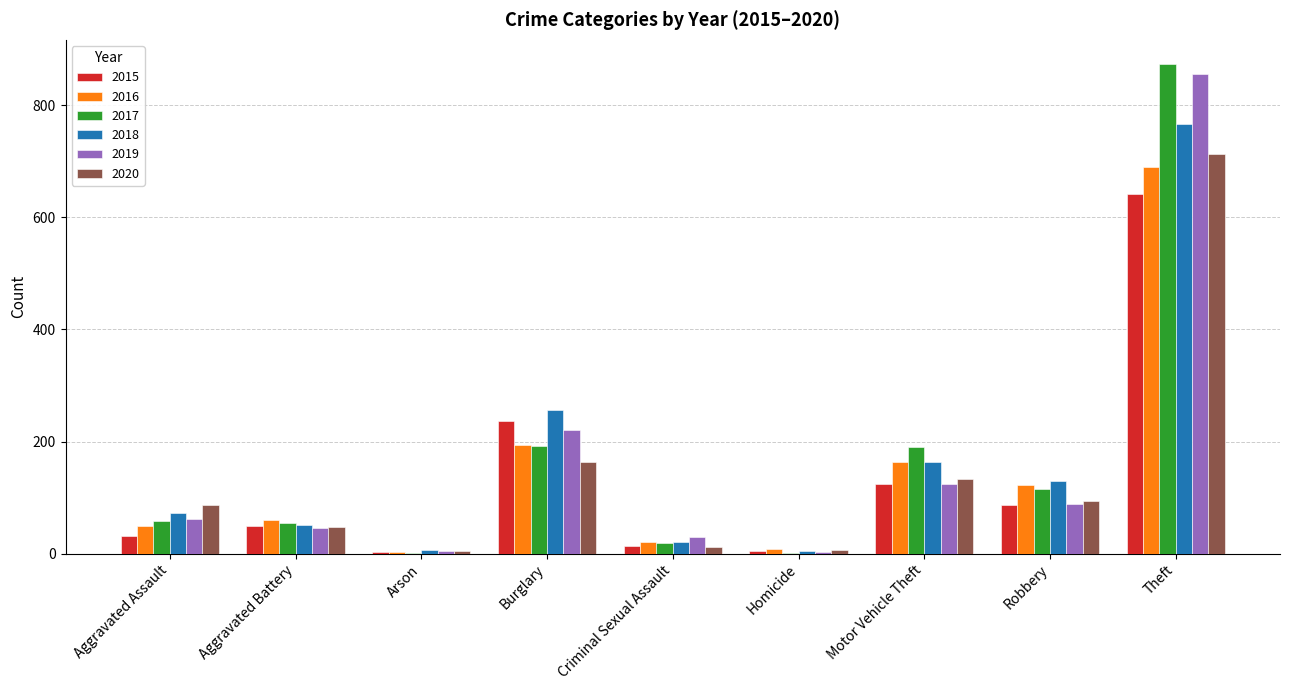

Which series has the widest spread of values?

2017